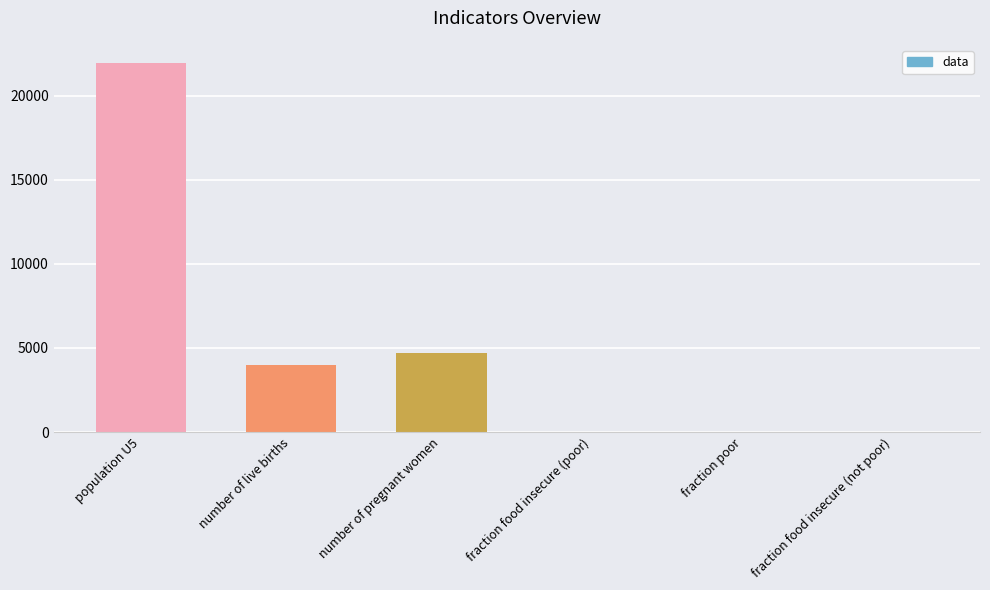

Which has a higher value, number of live births or fraction food insecure (poor)?

number of live births